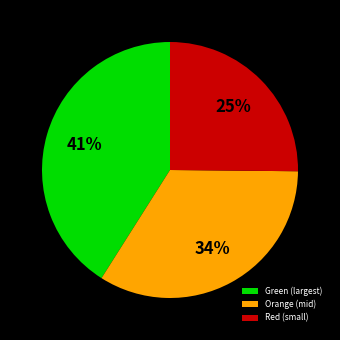

How many slices are in this pie chart?

3